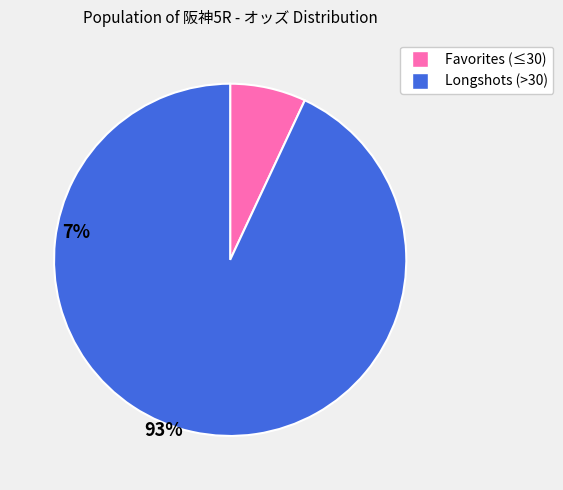

How many slices are in this pie chart?

2